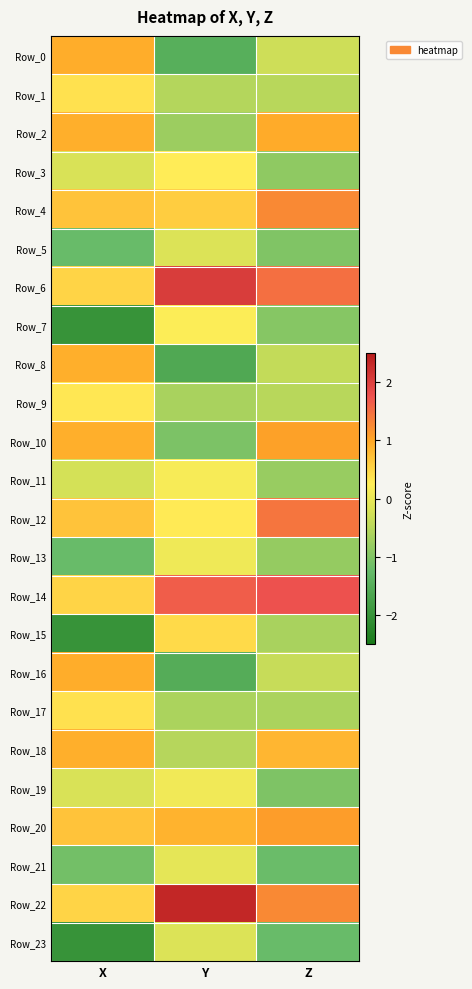

How many categories are shown in the chart?

3